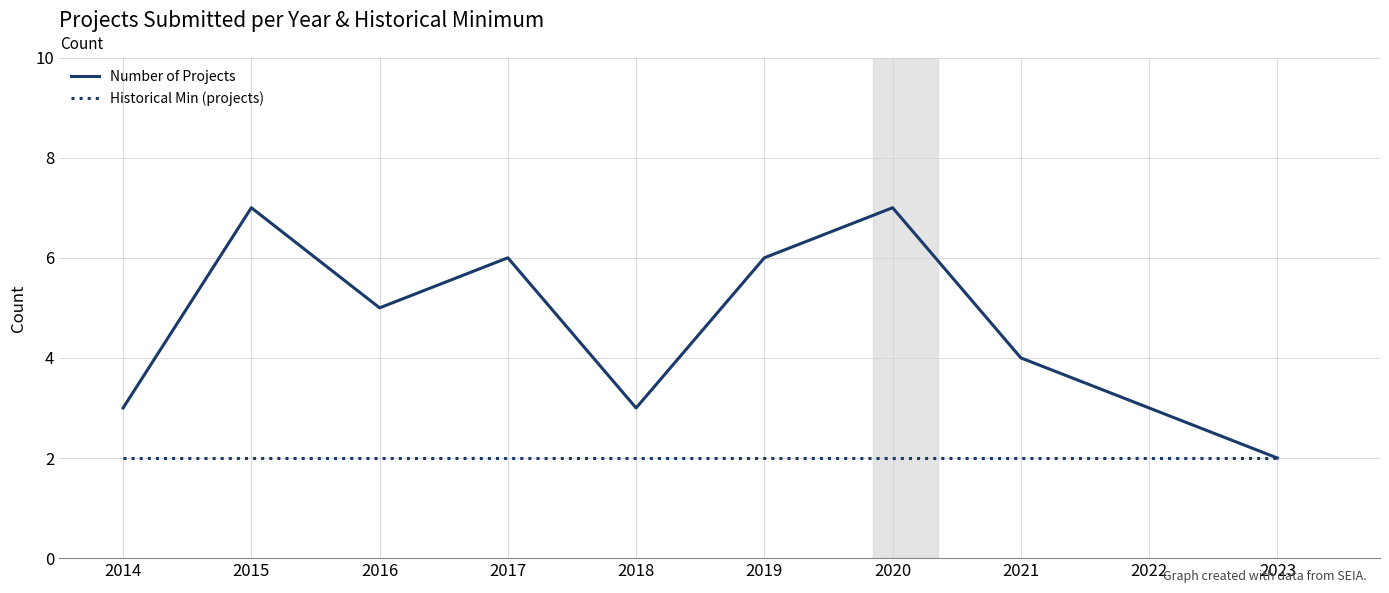

What is the sum of all Historical Min (projects) values?

20